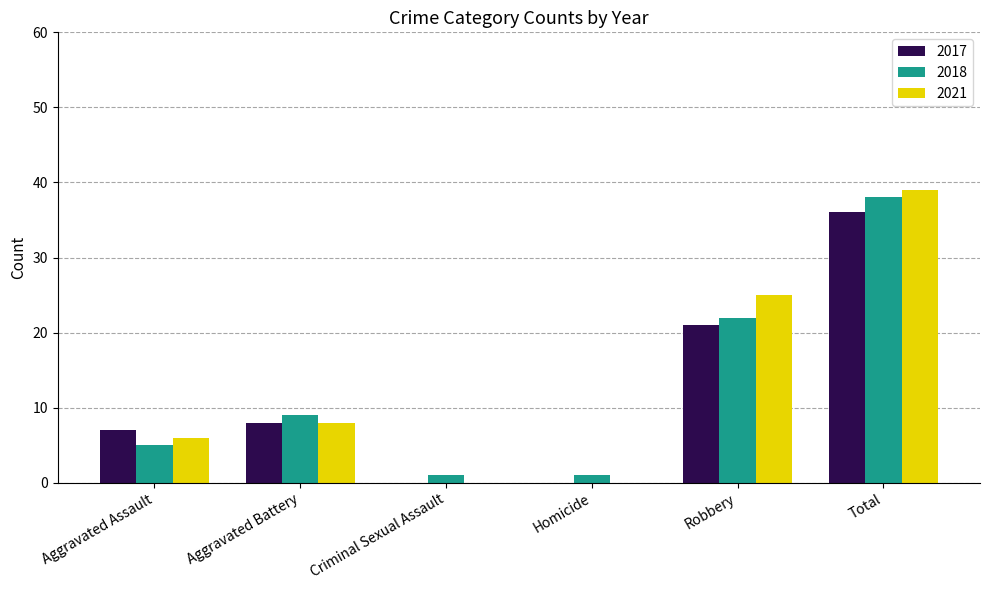

Is the value of 2017 at Homicide greater than the value of 2021 at Aggravated Battery?

No